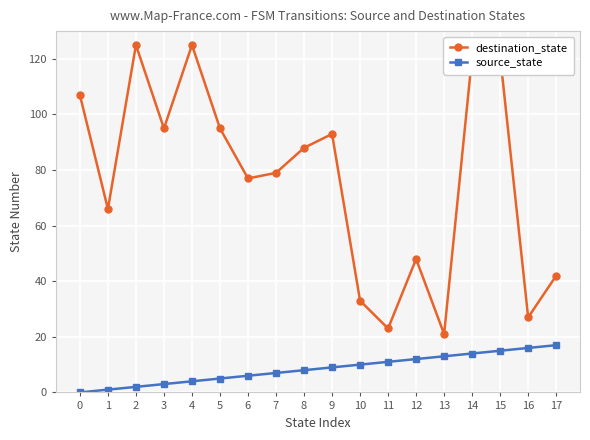

How many series are shown in this chart?

2